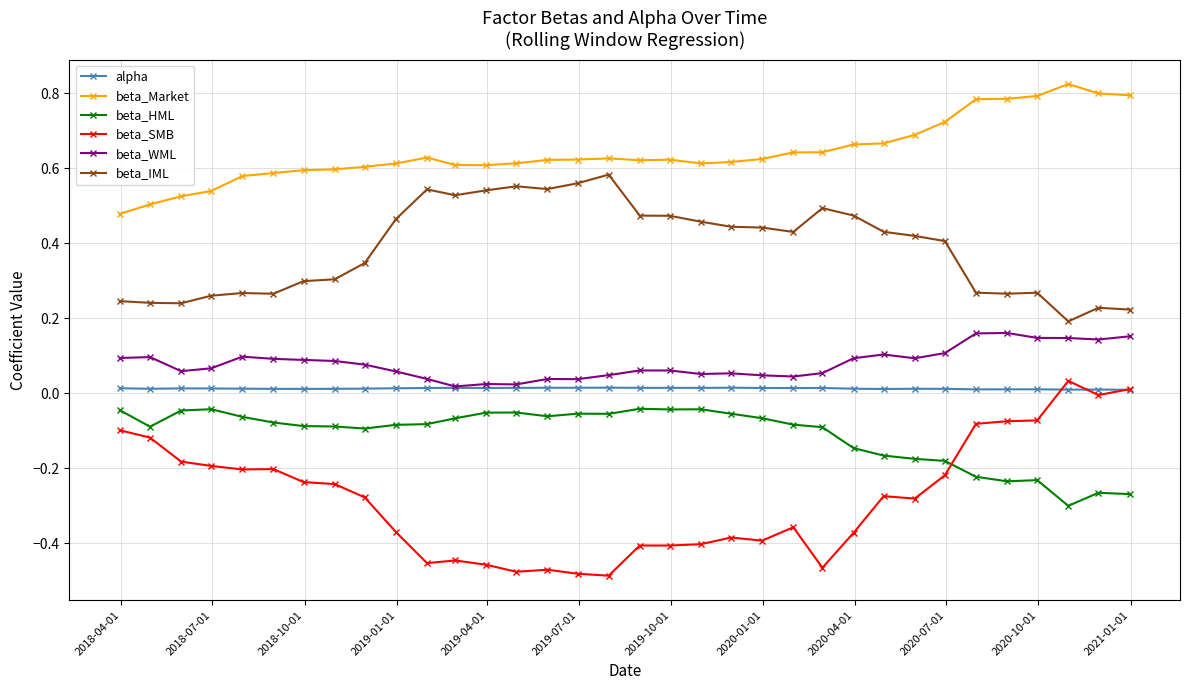

True or false: alpha has more than 1 points higher than both neighbors.

True